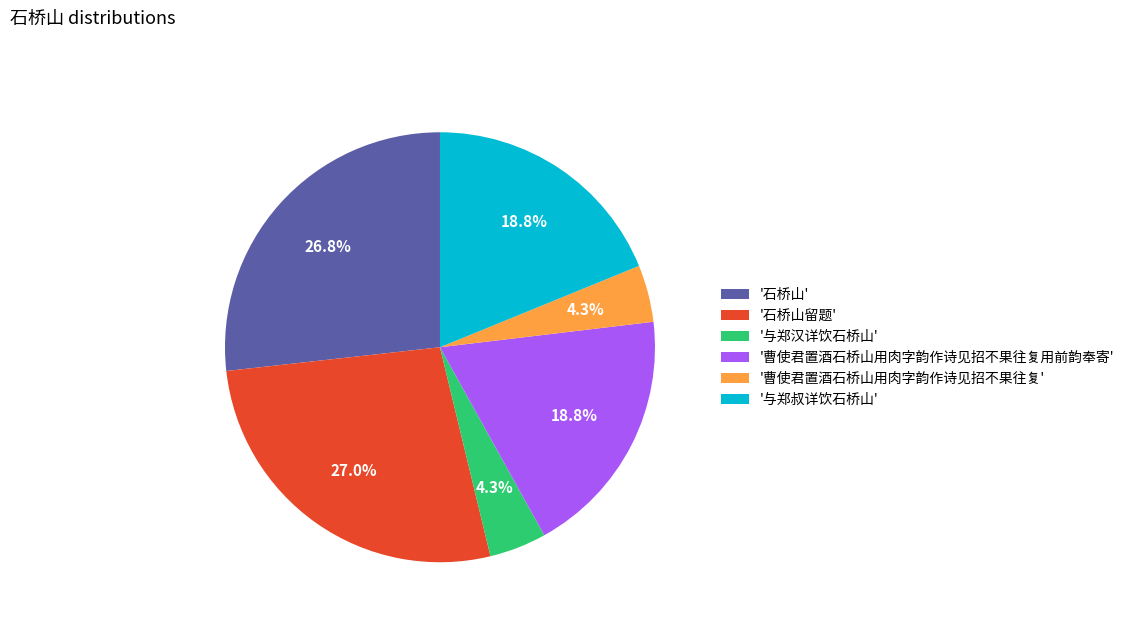

Approximately how many times larger is the value at '石桥山留题' compared to '与郑叔详饮石桥山'?

1.4